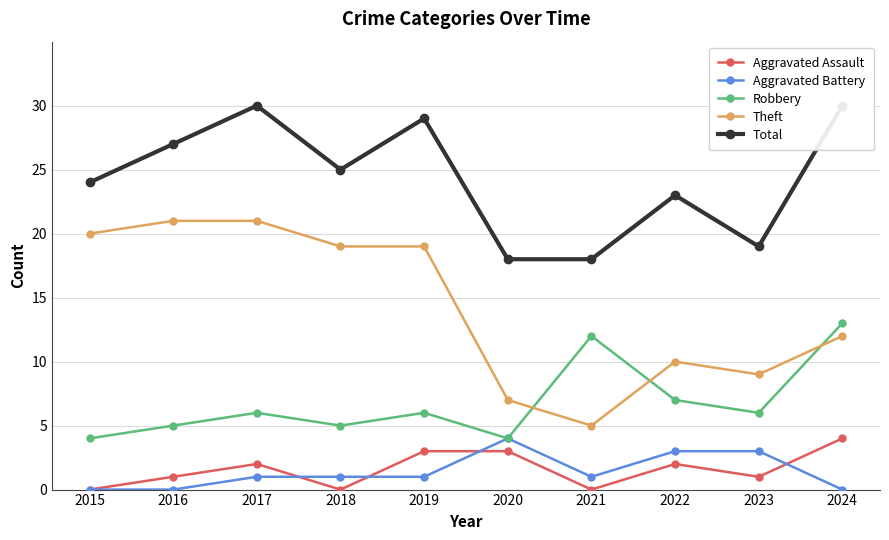

What is the total value across all series at 2024?

59